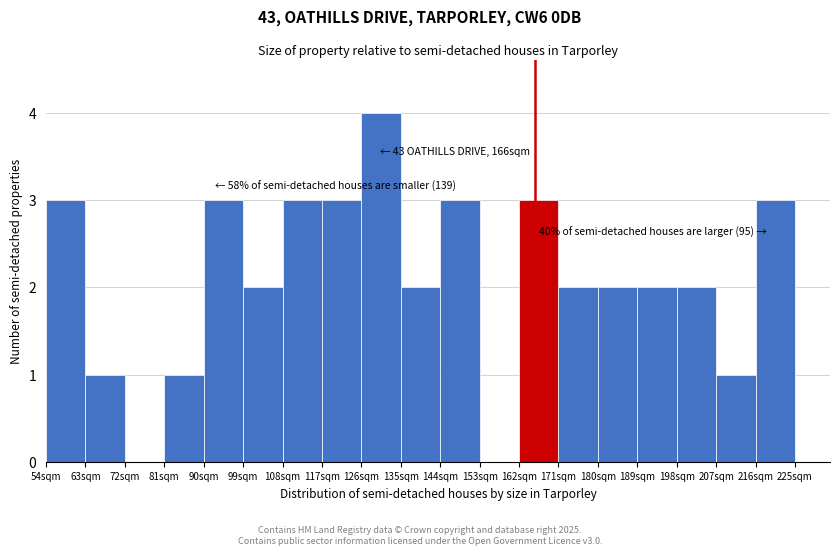

Which range on the x-axis has the tallest bar?

126 to 135